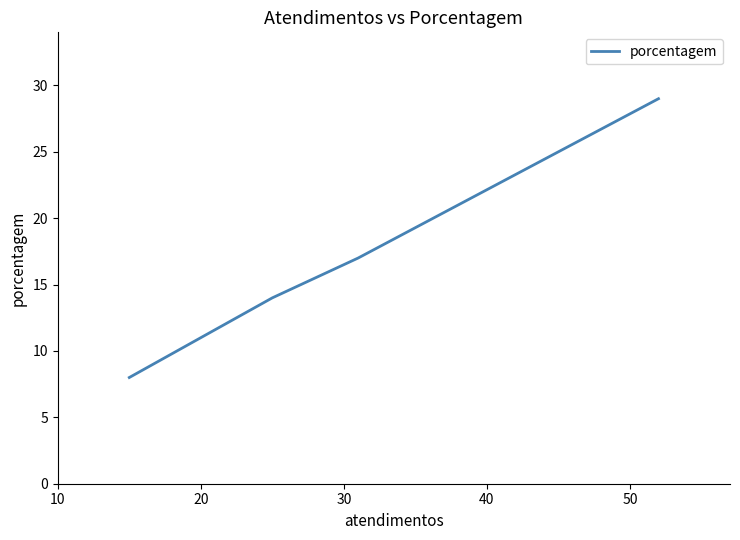

What is the sum of the values at 20 and 10?

46